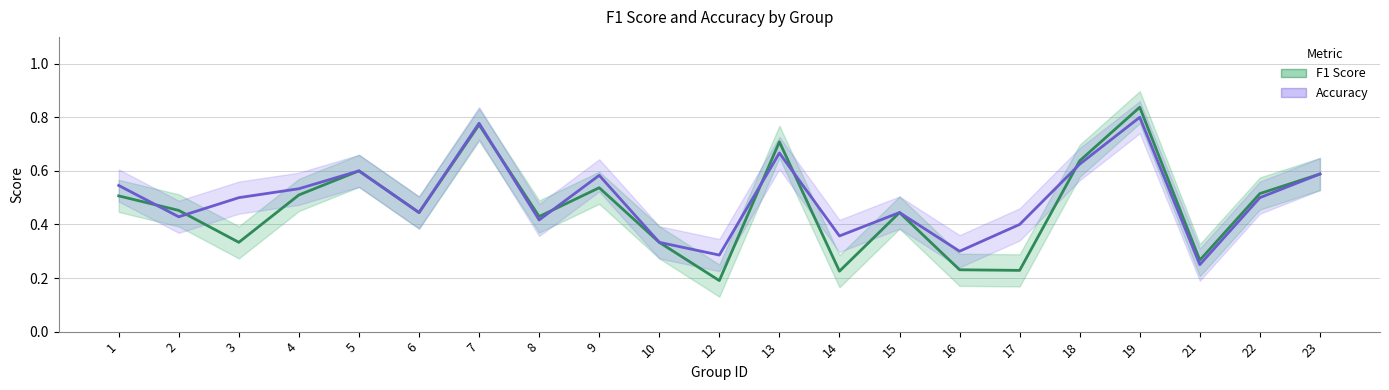

What is the difference between the f1_line values at 7 and 21?

0.5